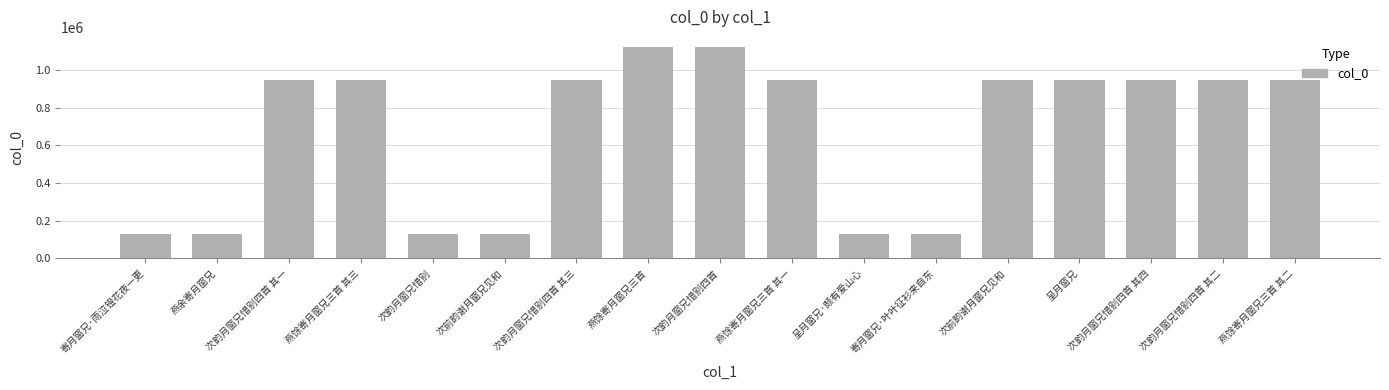

Between 呈月窗兄 and 次韵月窗兄惜别四首 其四, which is larger?

呈月窗兄